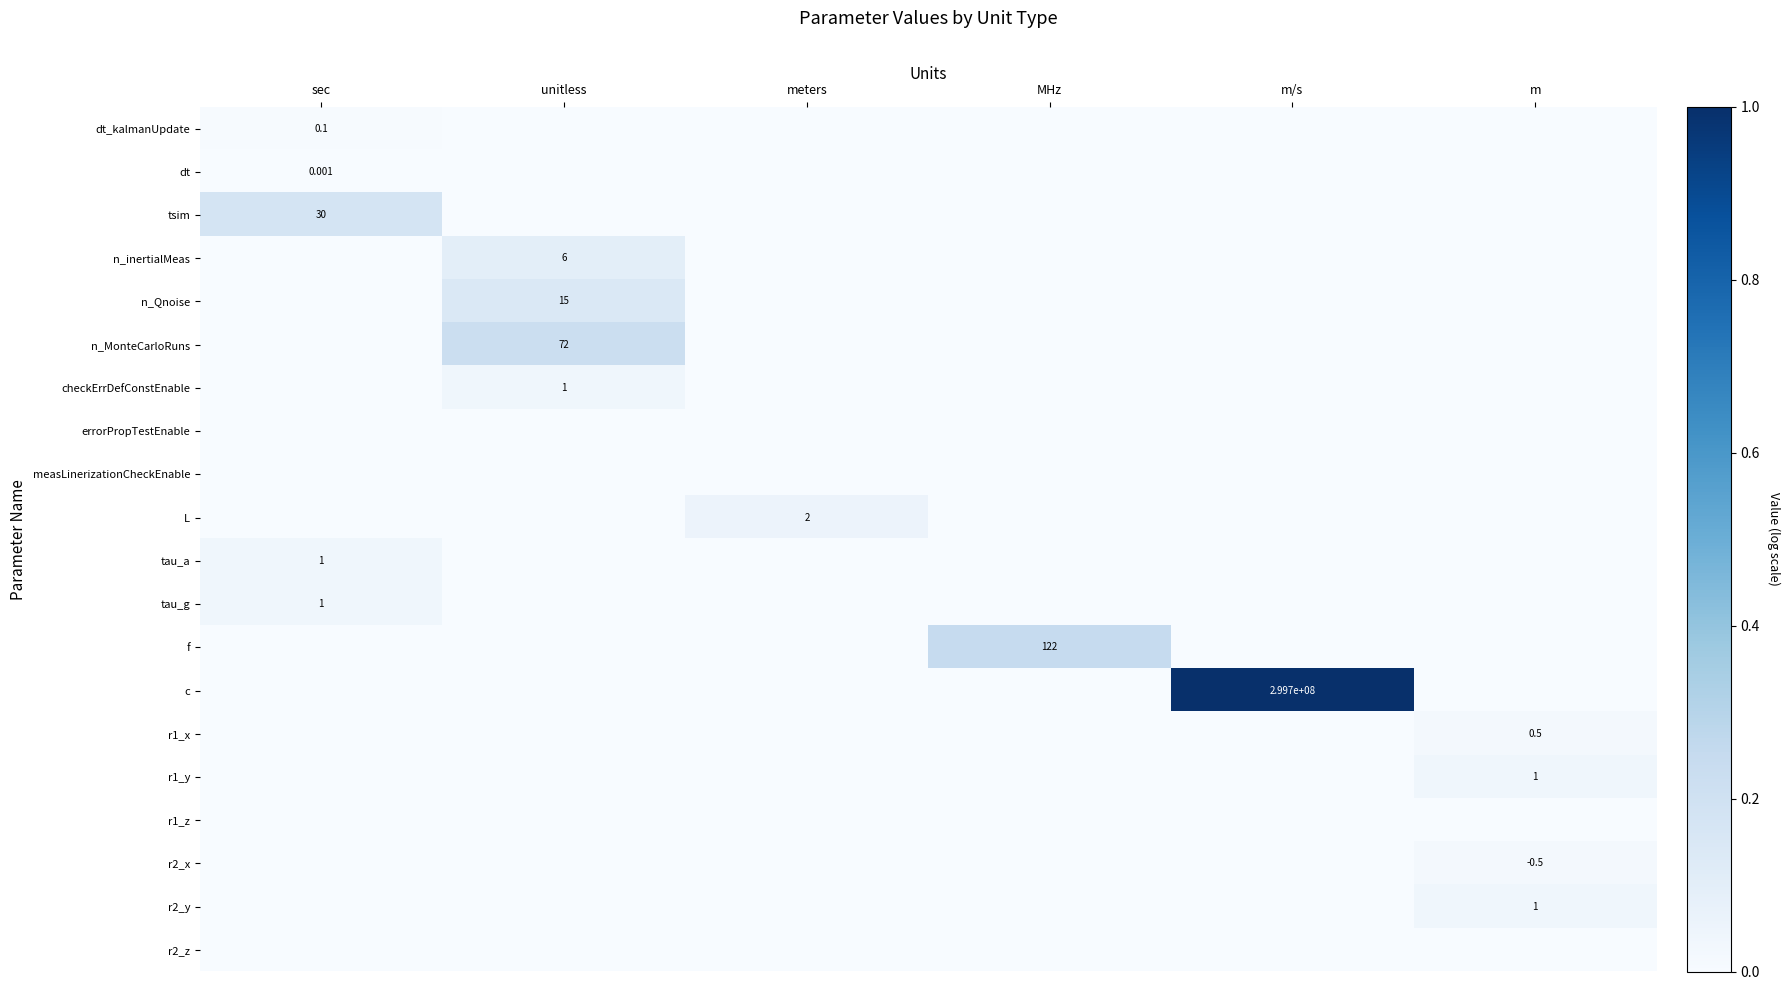

Rank the categories by r1_x value from highest to lowest.

m, sec, unitless, meters, MHz, m/s